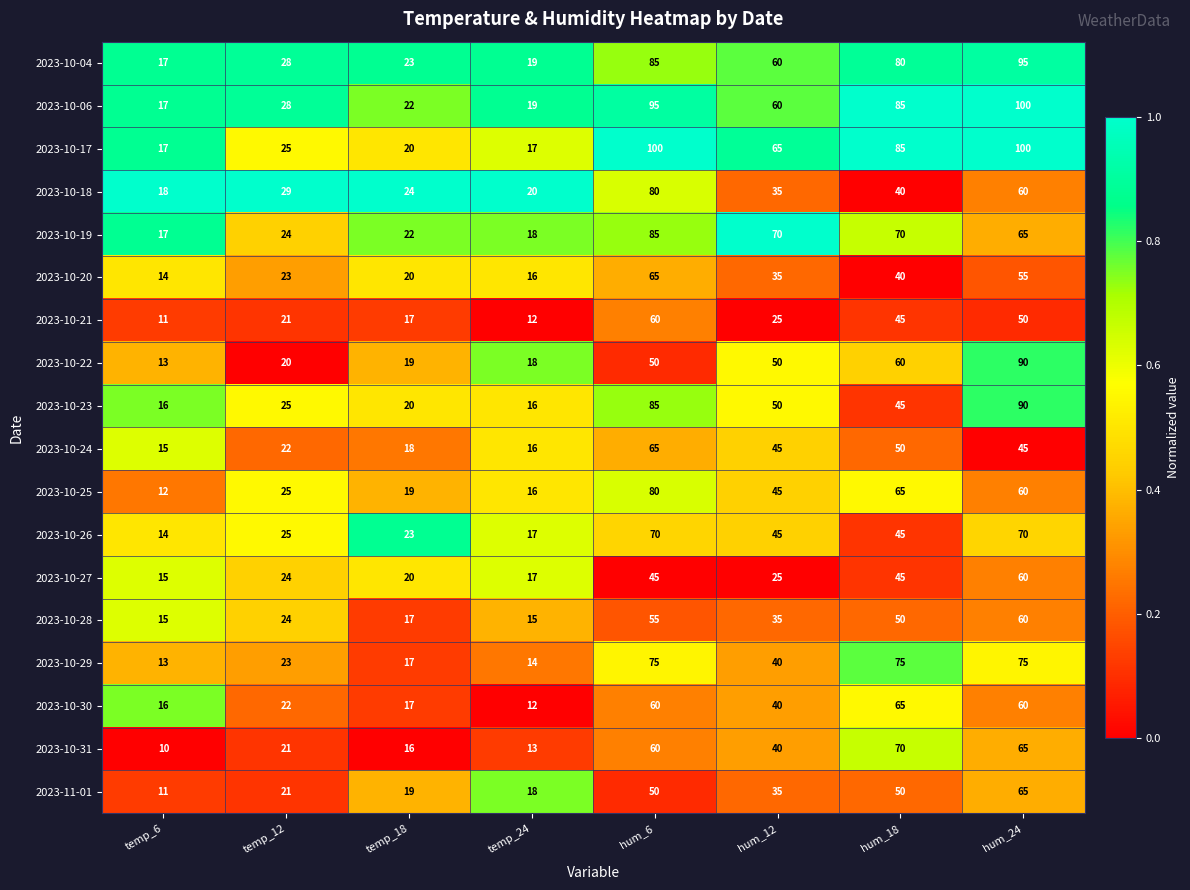

Where is 2023-10-06 nearest to the value 58?

hum_12